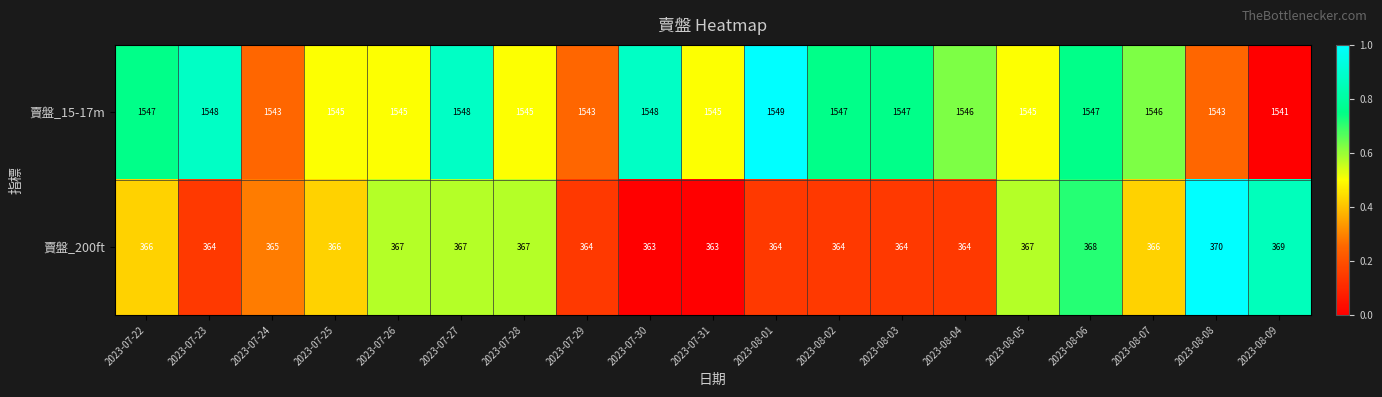

Is it true that 賣盤_15-17m equals 713 at 2023-07-29?

False